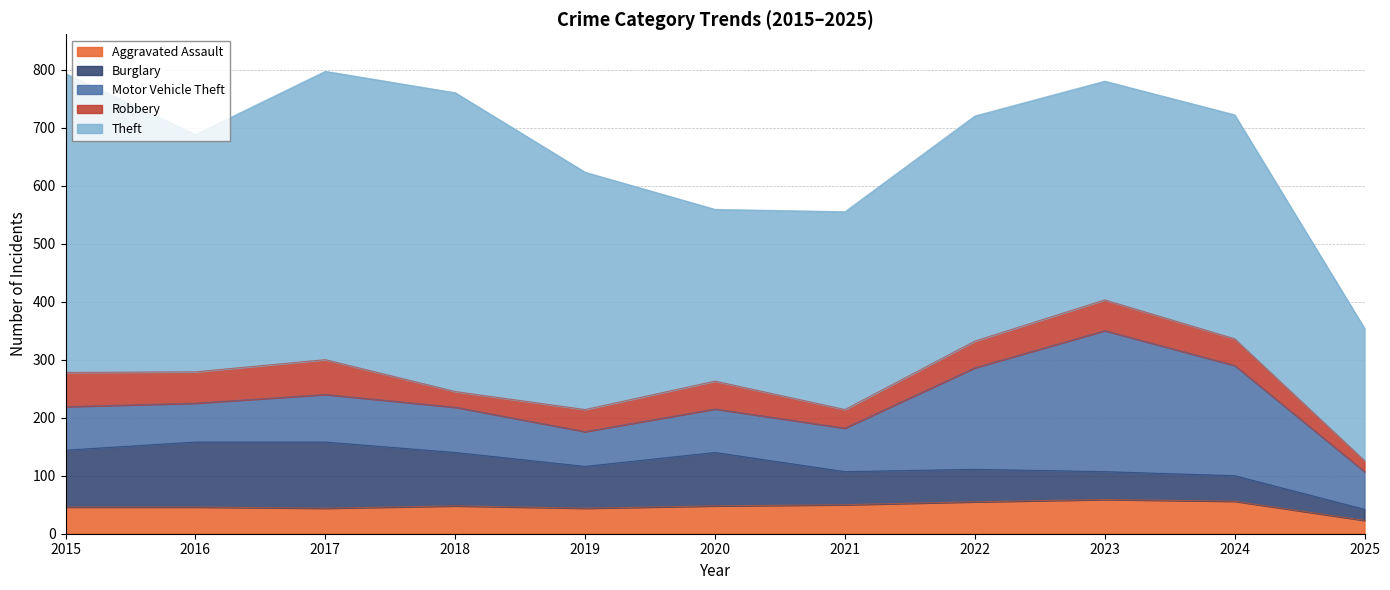

What is the difference between the maximum and second lowest values in the Motor Vehicle Theft series?

178